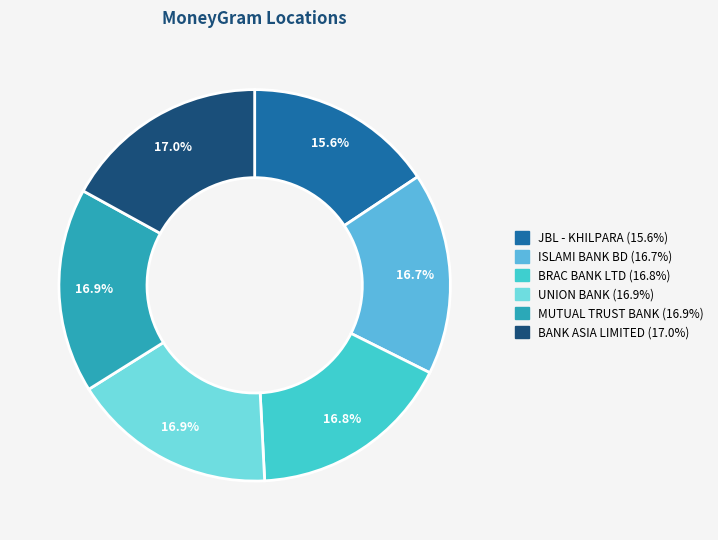

Does any single category account for the majority?

No